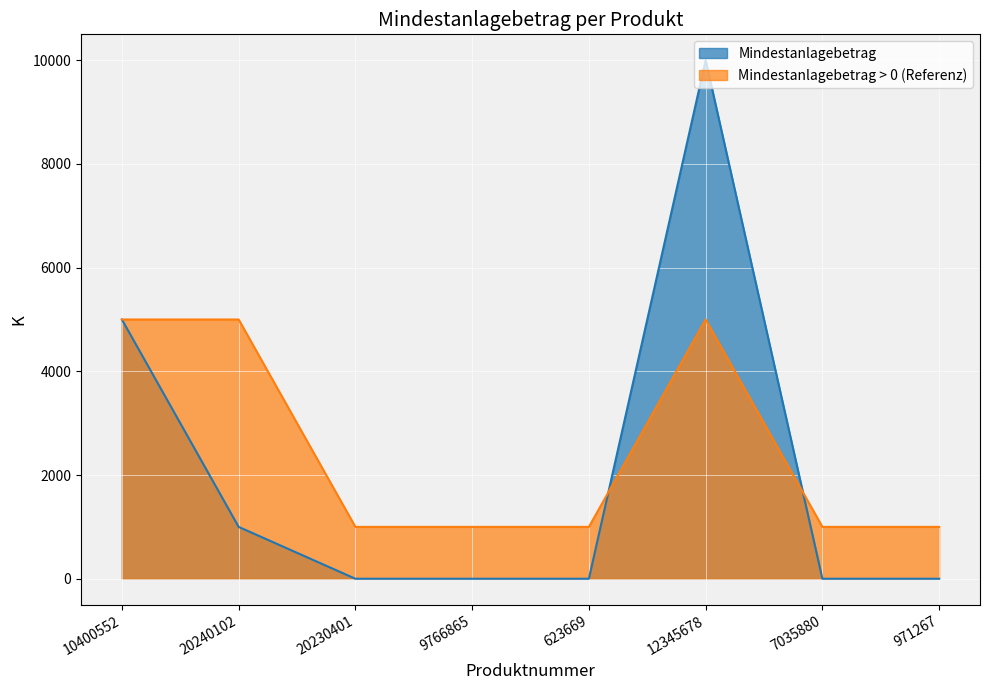

List the labels in order of value, largest first.

12345678, 10400552, 20240102, 20230401, 9766865, 623669, 7035880, 971267